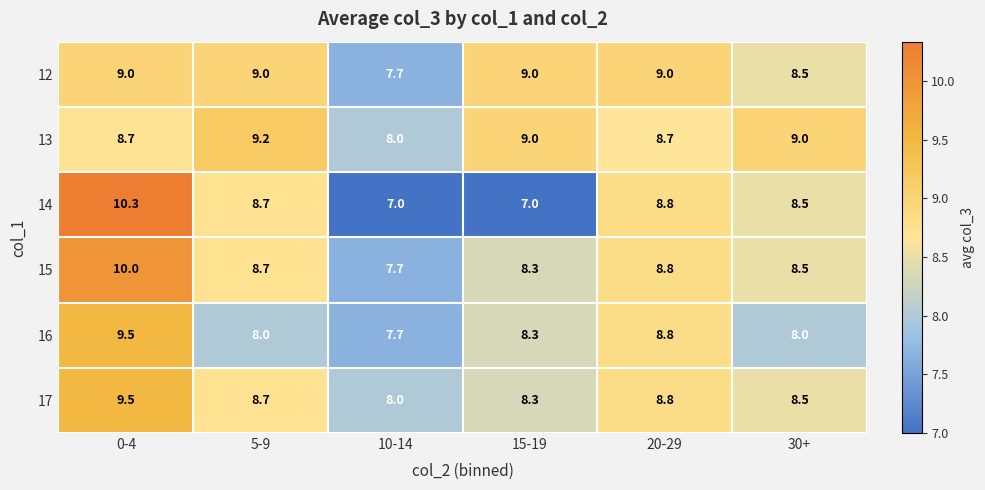

Is the value of 17 at 30+ greater than the value of 15 at 20-29?

No